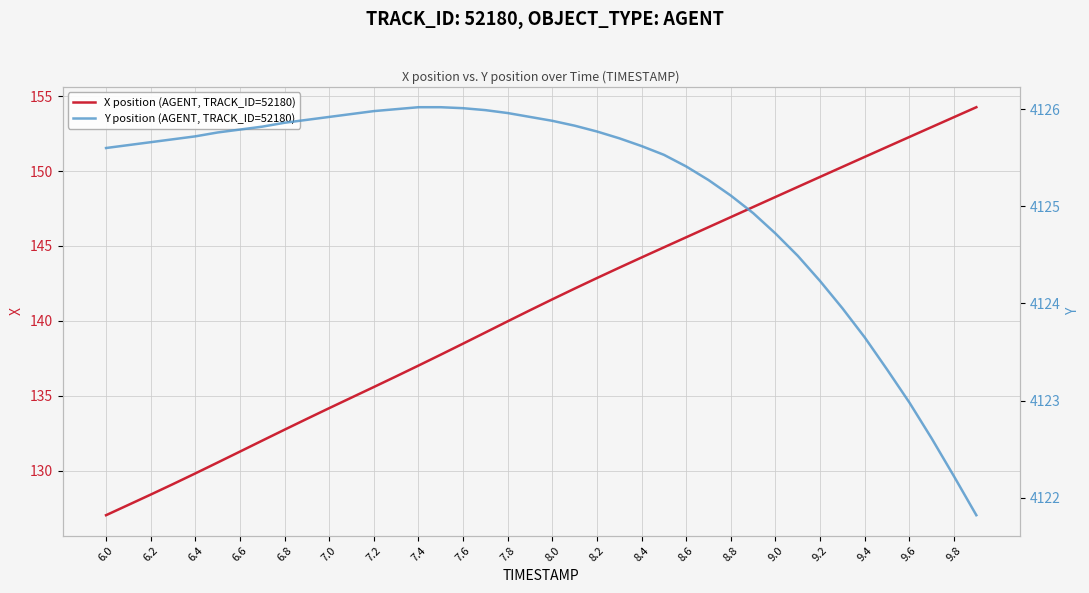

The X position (AGENT, TRACK_ID=52180) series shows 142.9 at 8.2. True or false?

True